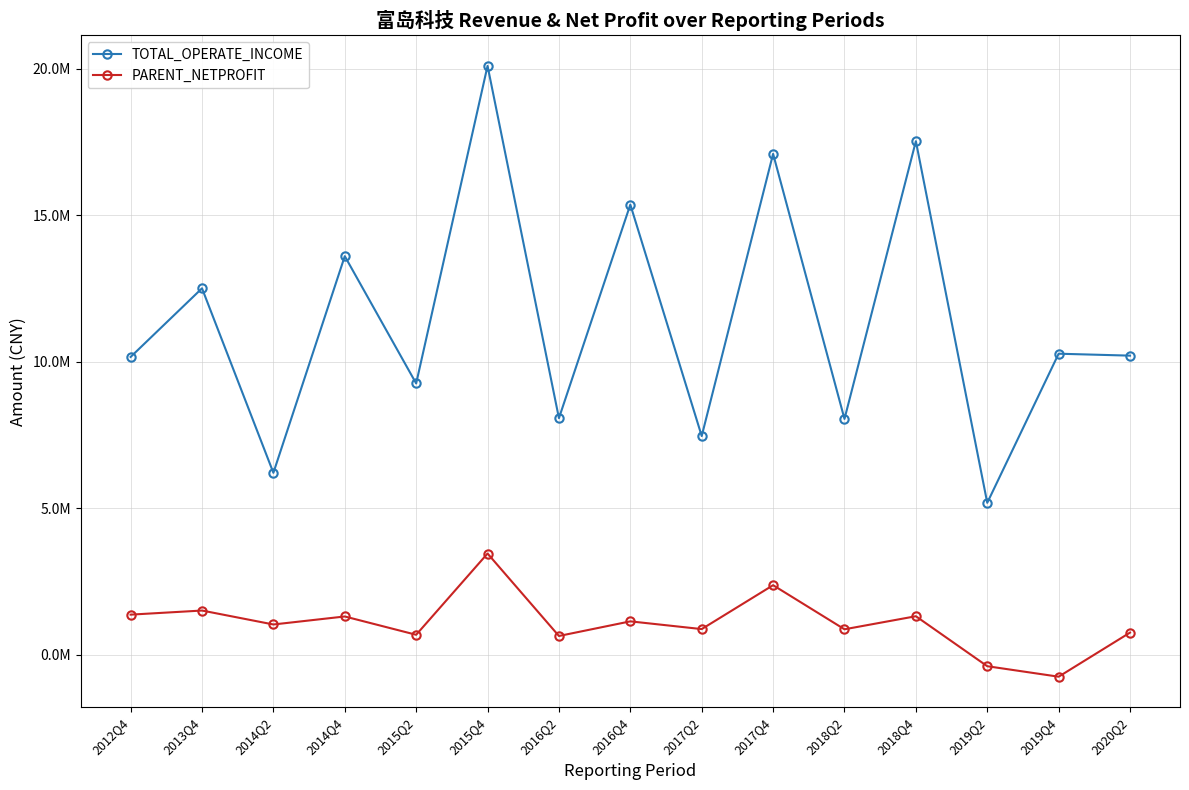

True or false: PARENT_NETPROFIT and TOTAL_OPERATE_INCOME cross at least once.

False